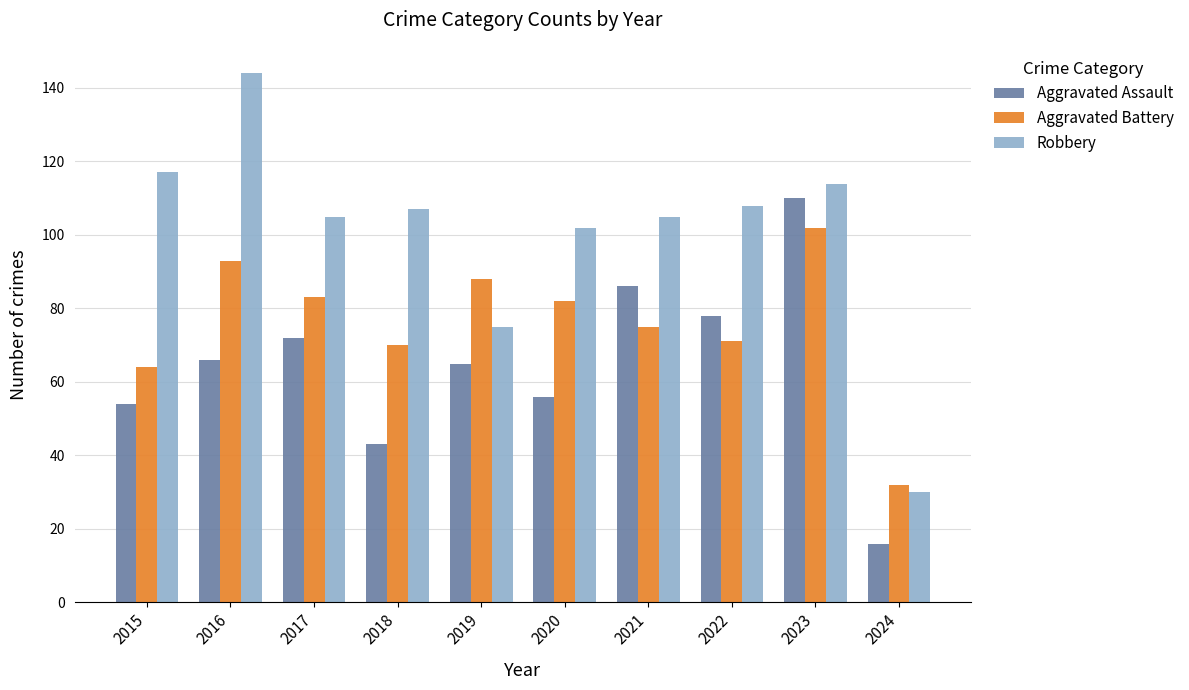

Rank the series by their average value, from highest to lowest.

Robbery, Aggravated Battery, Aggravated Assault